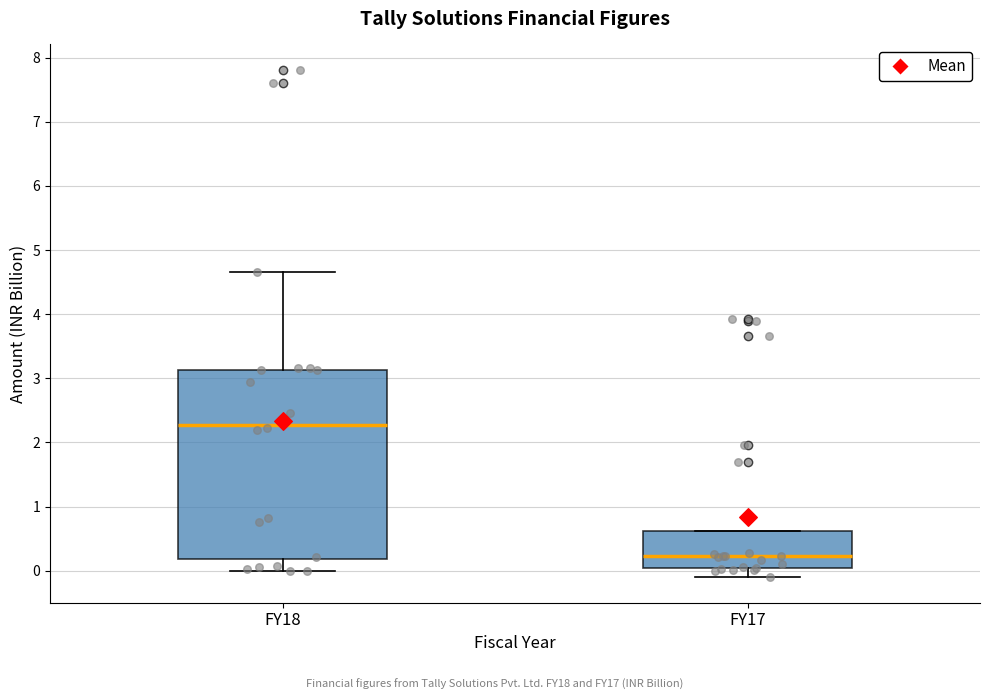

Which box has the highest median line?

FY18